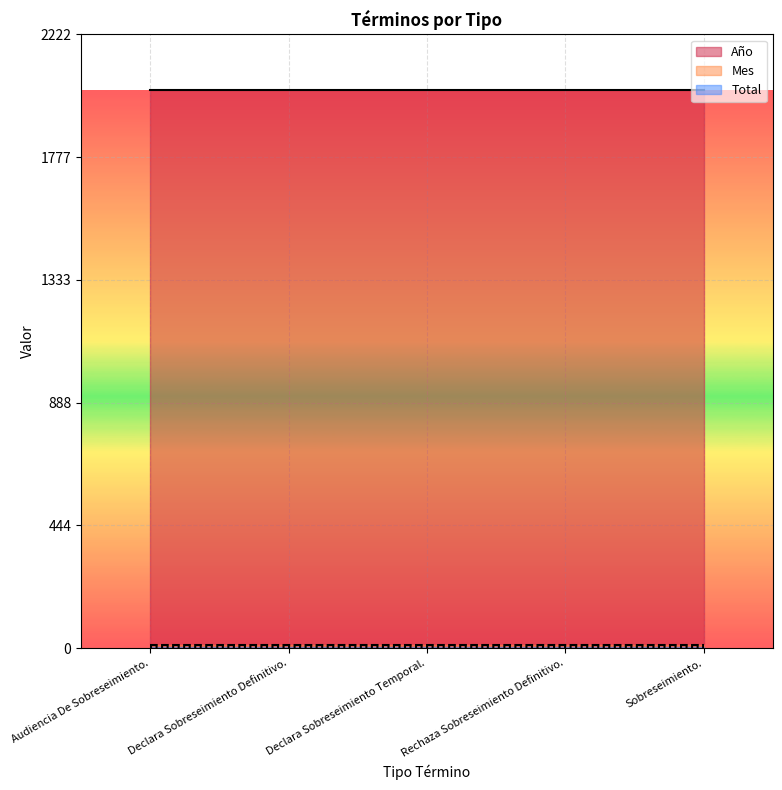

The Año series shows 3619 at Declara Sobreseimiento Temporal.. True or false?

False